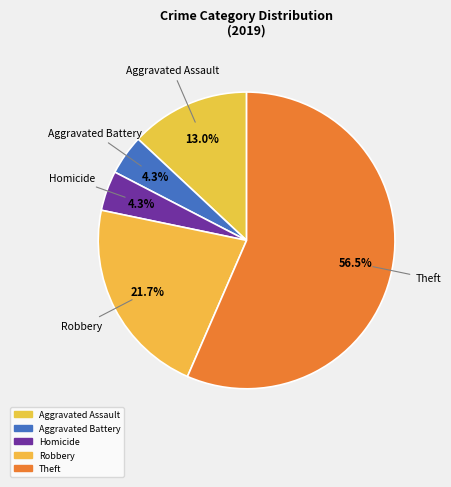

How many segments does this pie chart have?

5